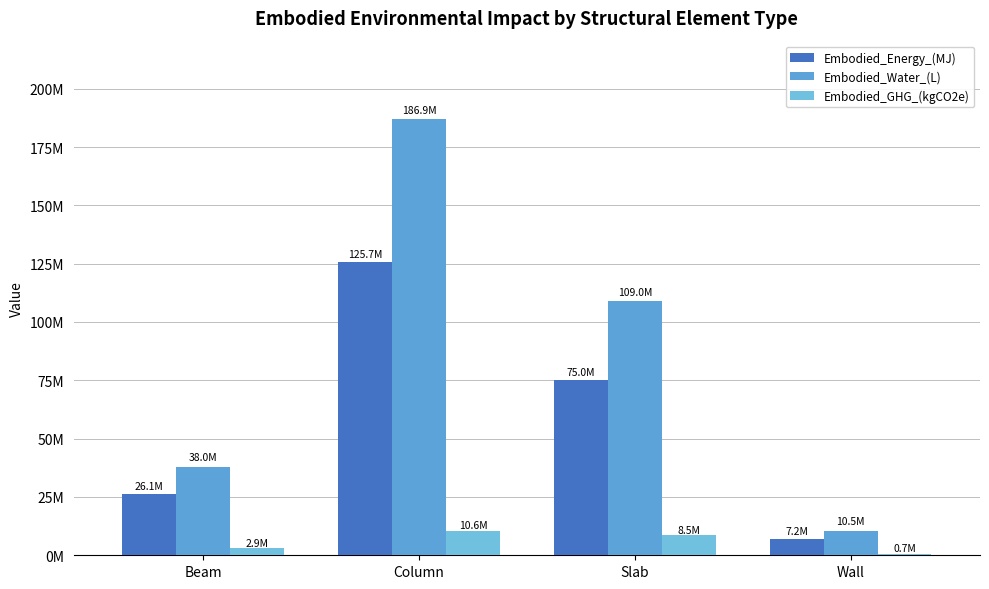

Are the bars grouped side by side (vs. stacked)?

Yes